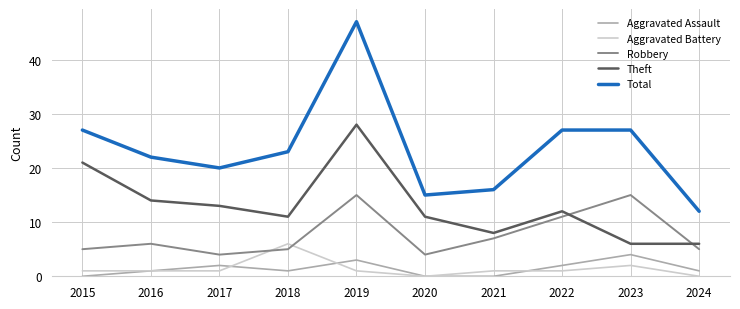

What is the maximum value shown in the chart?

47